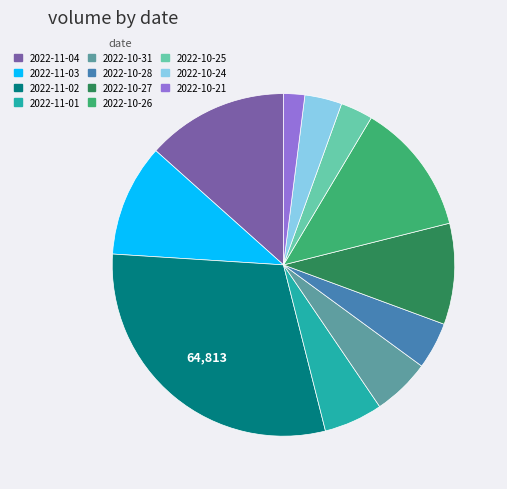

Is the sum of 2022-10-28 and 2022-10-31 greater than half?

No